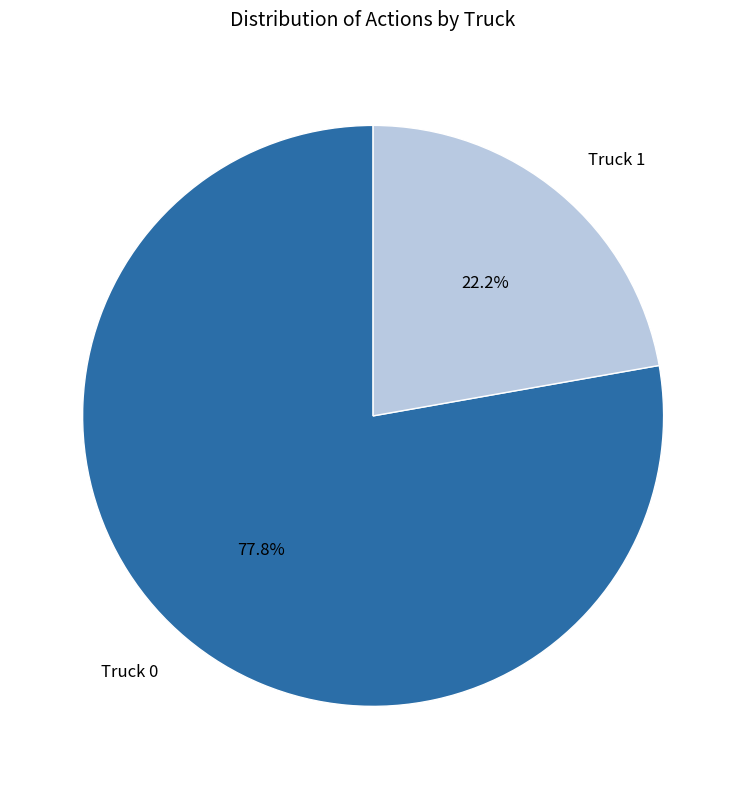

Is it true that Truck 1 is 32% of the pie?

False